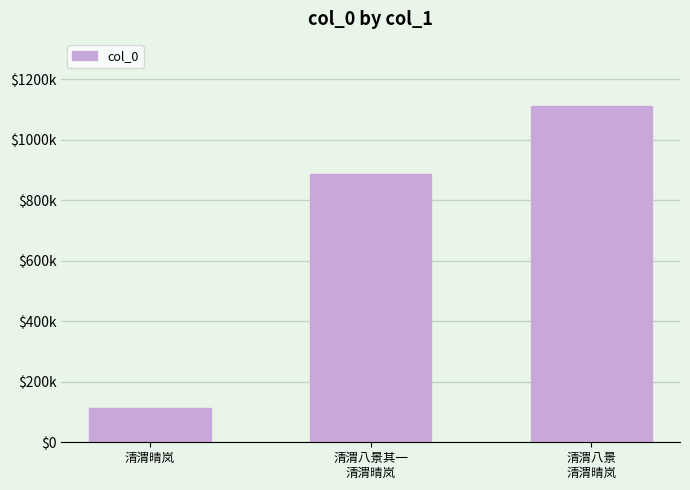

What is the difference between the maximum and minimum values?

999626